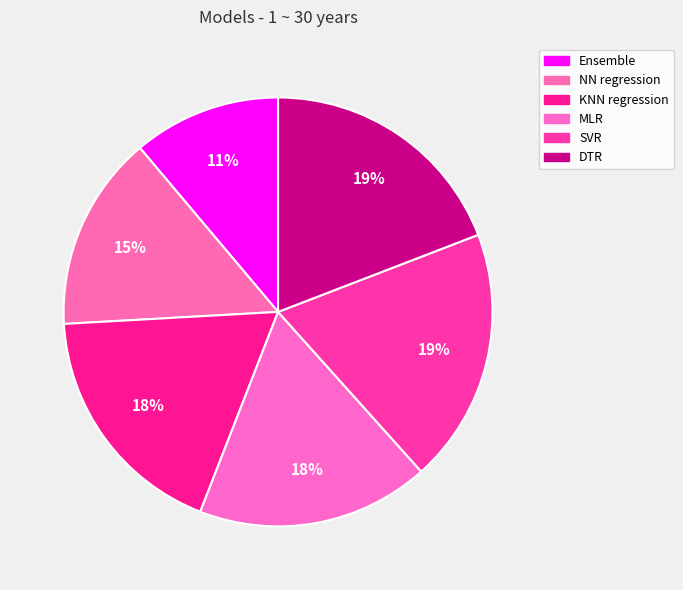

Does SVR represent more than half of the total?

No